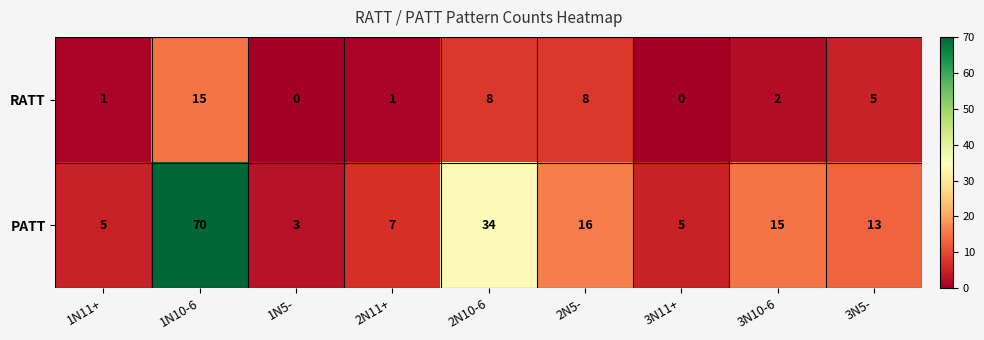

List the series in order of their peak value, highest first.

PATT, RATT